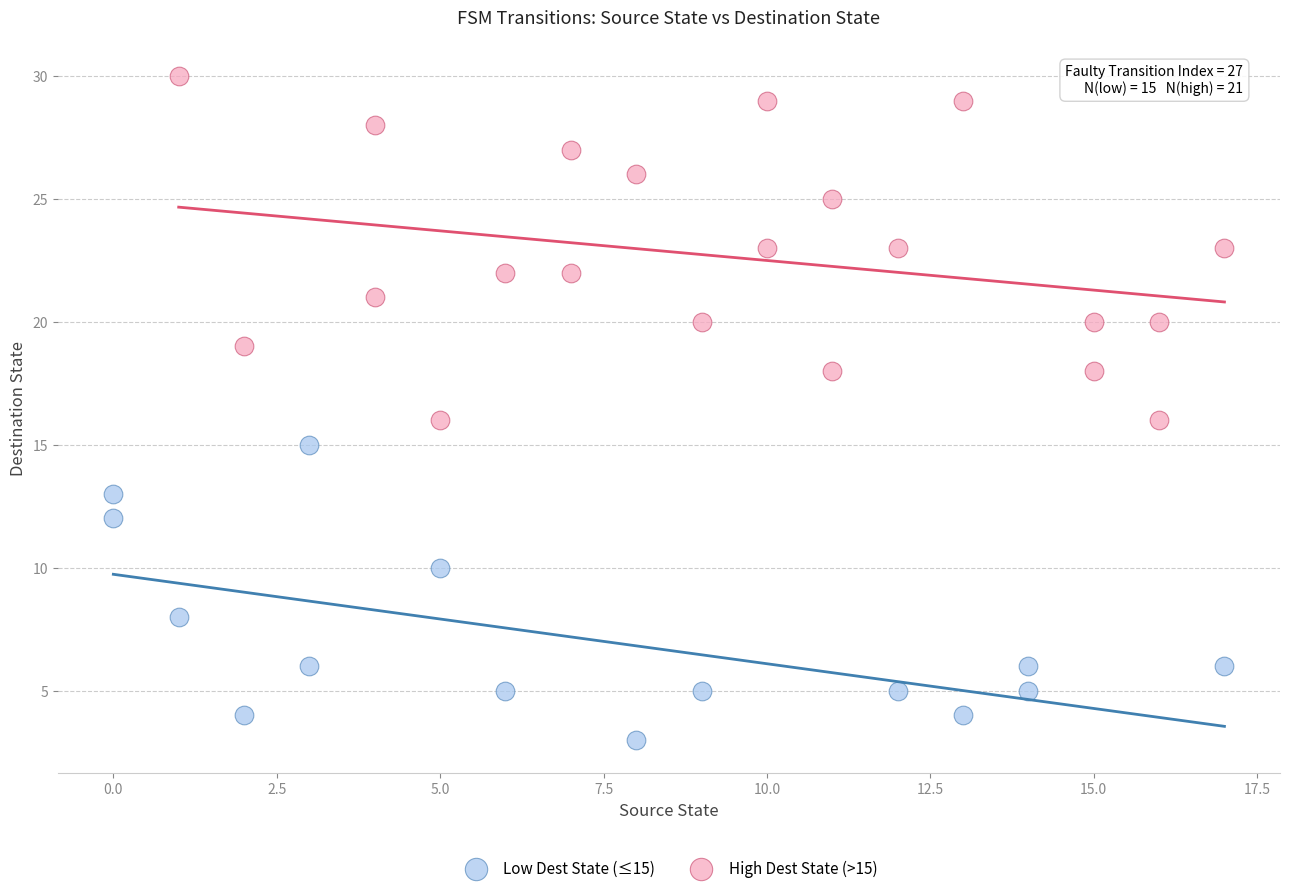

Which series reaches the minimum Y coordinate?

Low Dest State (≤15)